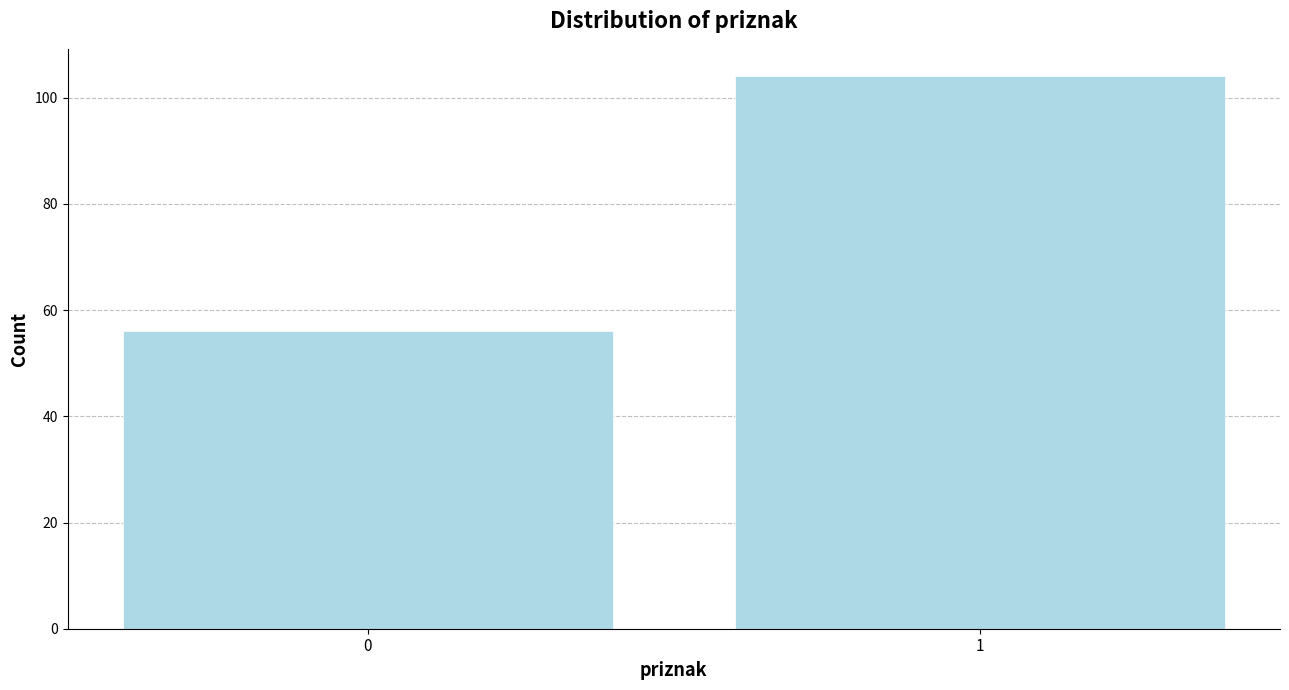

Reading left to right, list all the values displayed in this chart.

0=56	1=104